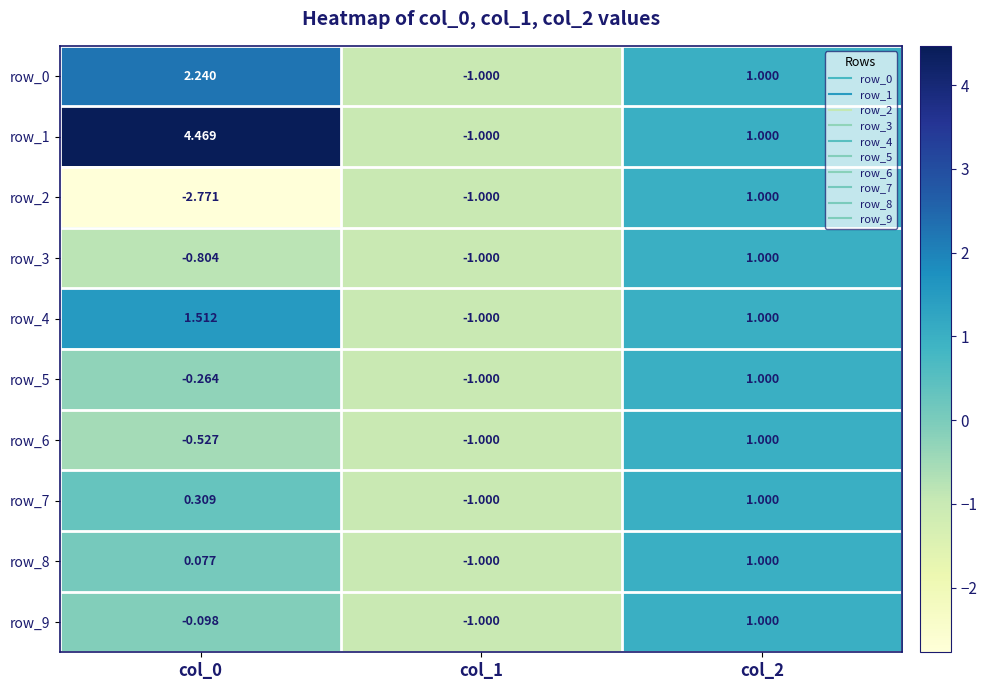

Which series has the largest range (max minus min)?

row_1